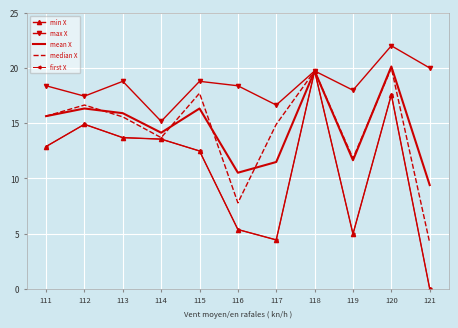

What is the average value of the min X series?

10.9